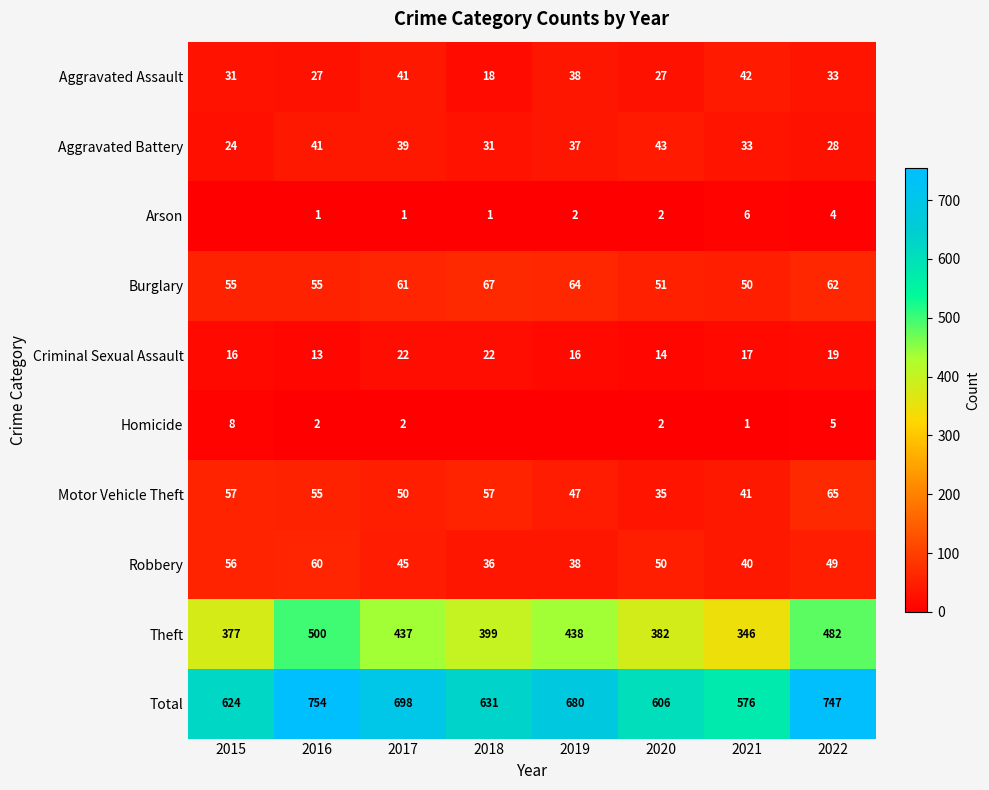

Between 2020 and 2021, which series saw the biggest shift?

Theft